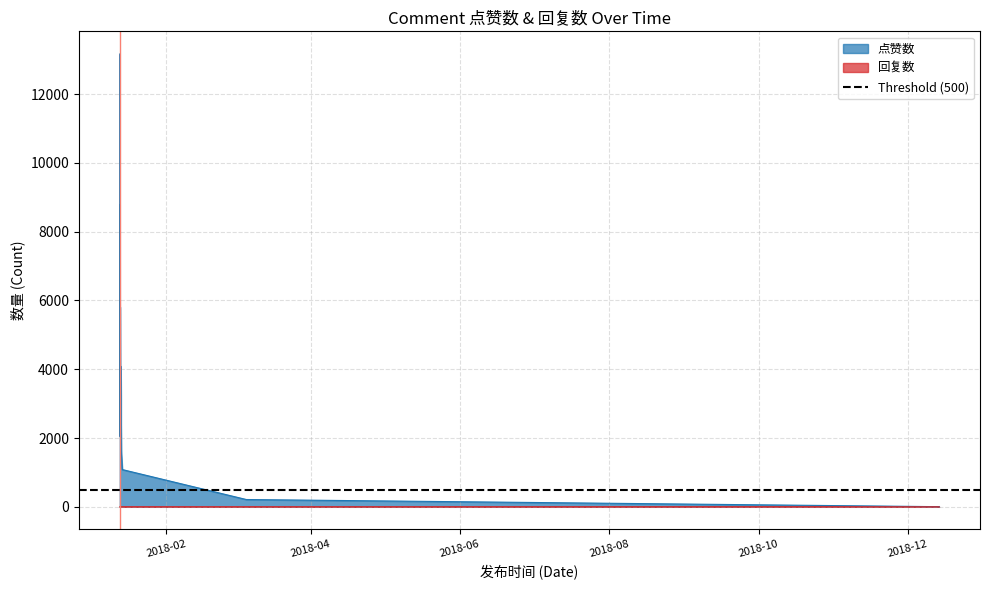

Which series has the widest spread of values?

点赞数